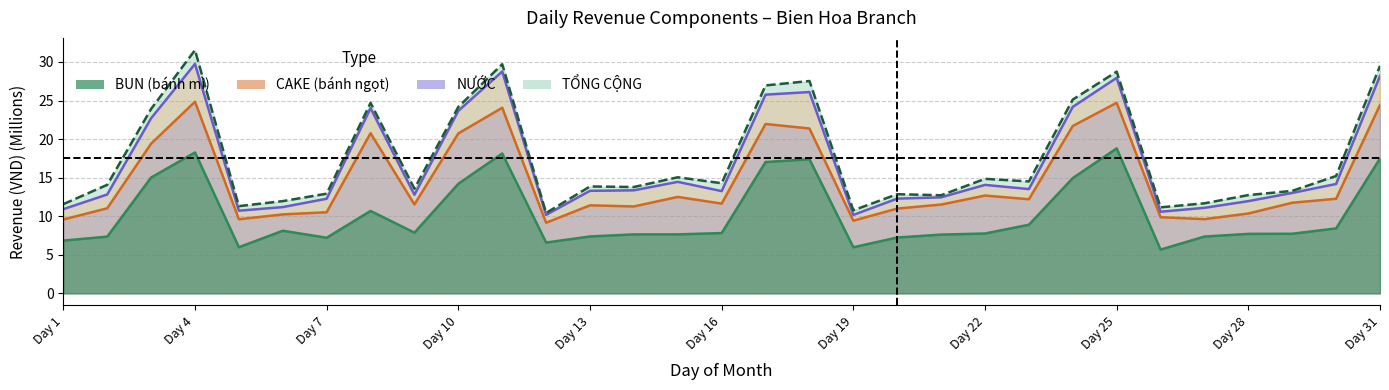

What is the maximum value for BUN?

18.8